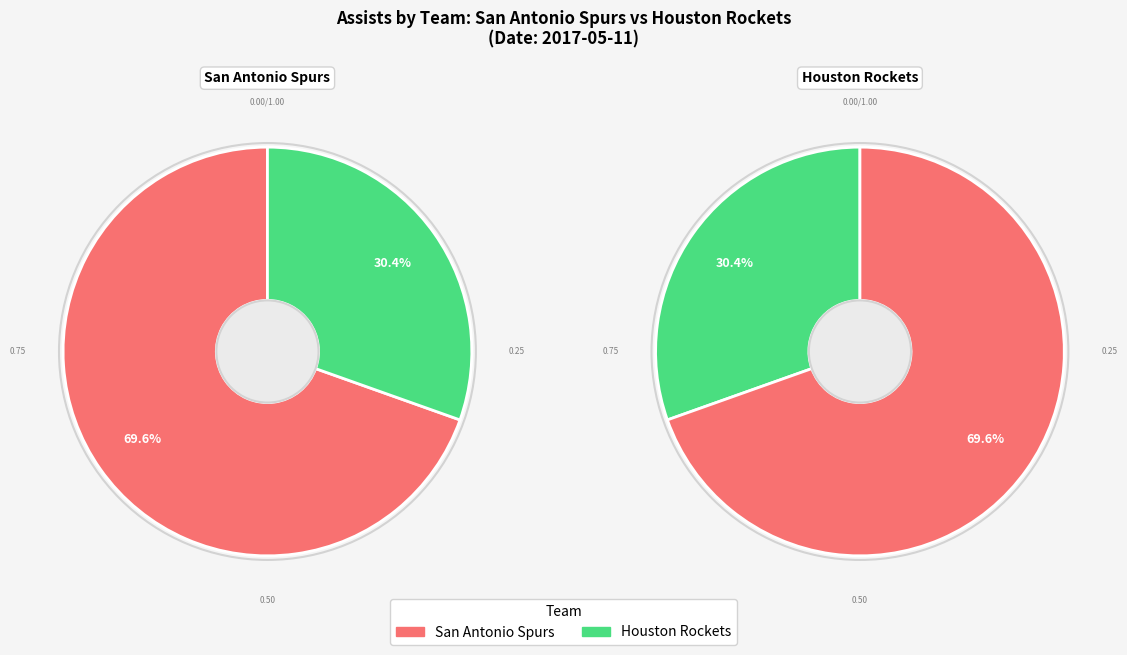

To the nearest percent, what is the average slice percentage?

50%